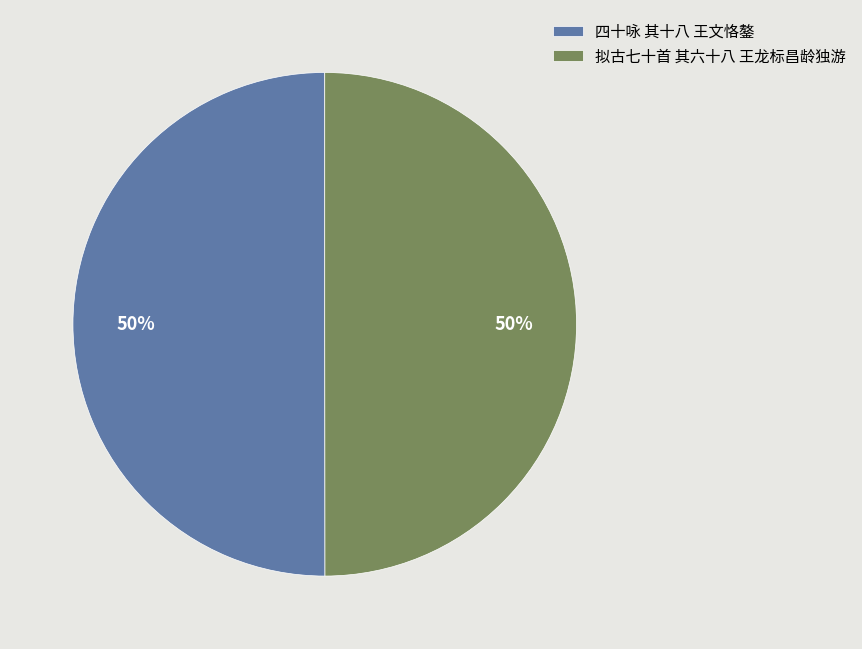

What percentage is the 四十咏 其十八 王文恪鏊 slice, to the nearest percent?

50%